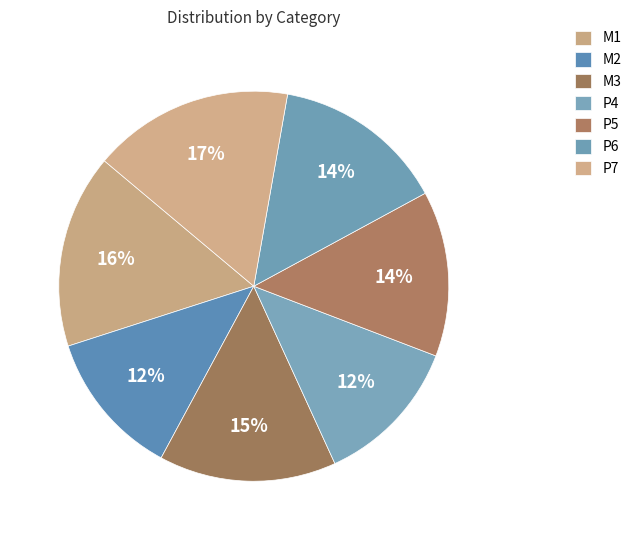

Count the number of slices in the pie.

7